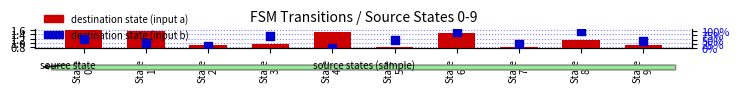

Which series has the largest total across all categories?

destination state (input b)